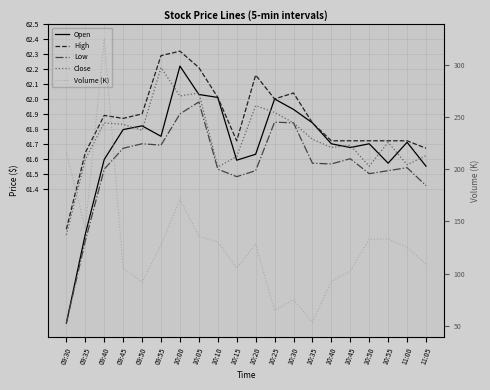

Rank the series by their maximum value, from highest to lowest.

Volume (K), High, Open, Close, Low